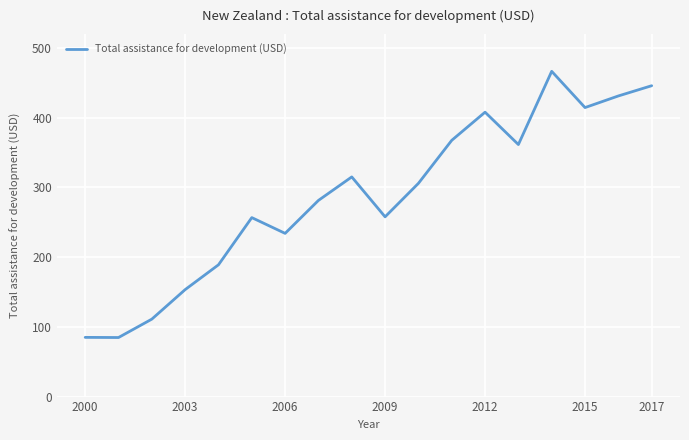

What is the difference between the maximum and minimum values?

381.9